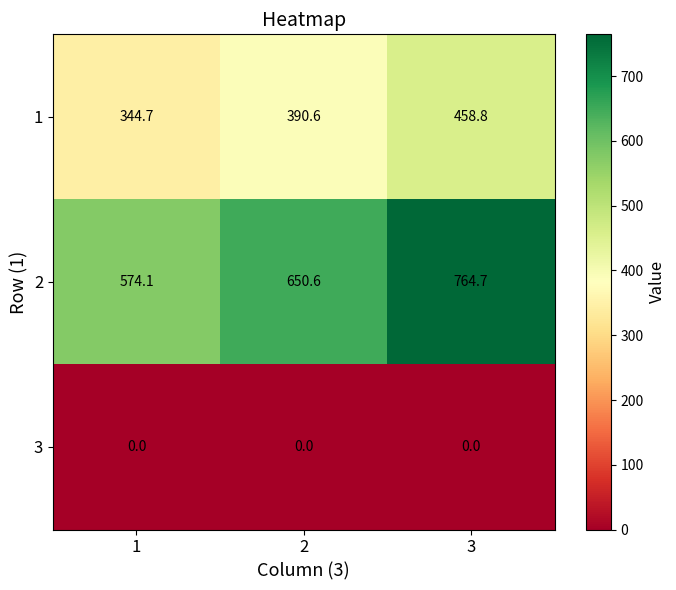

Is it true that 1 equals 213.5 at 2?

False